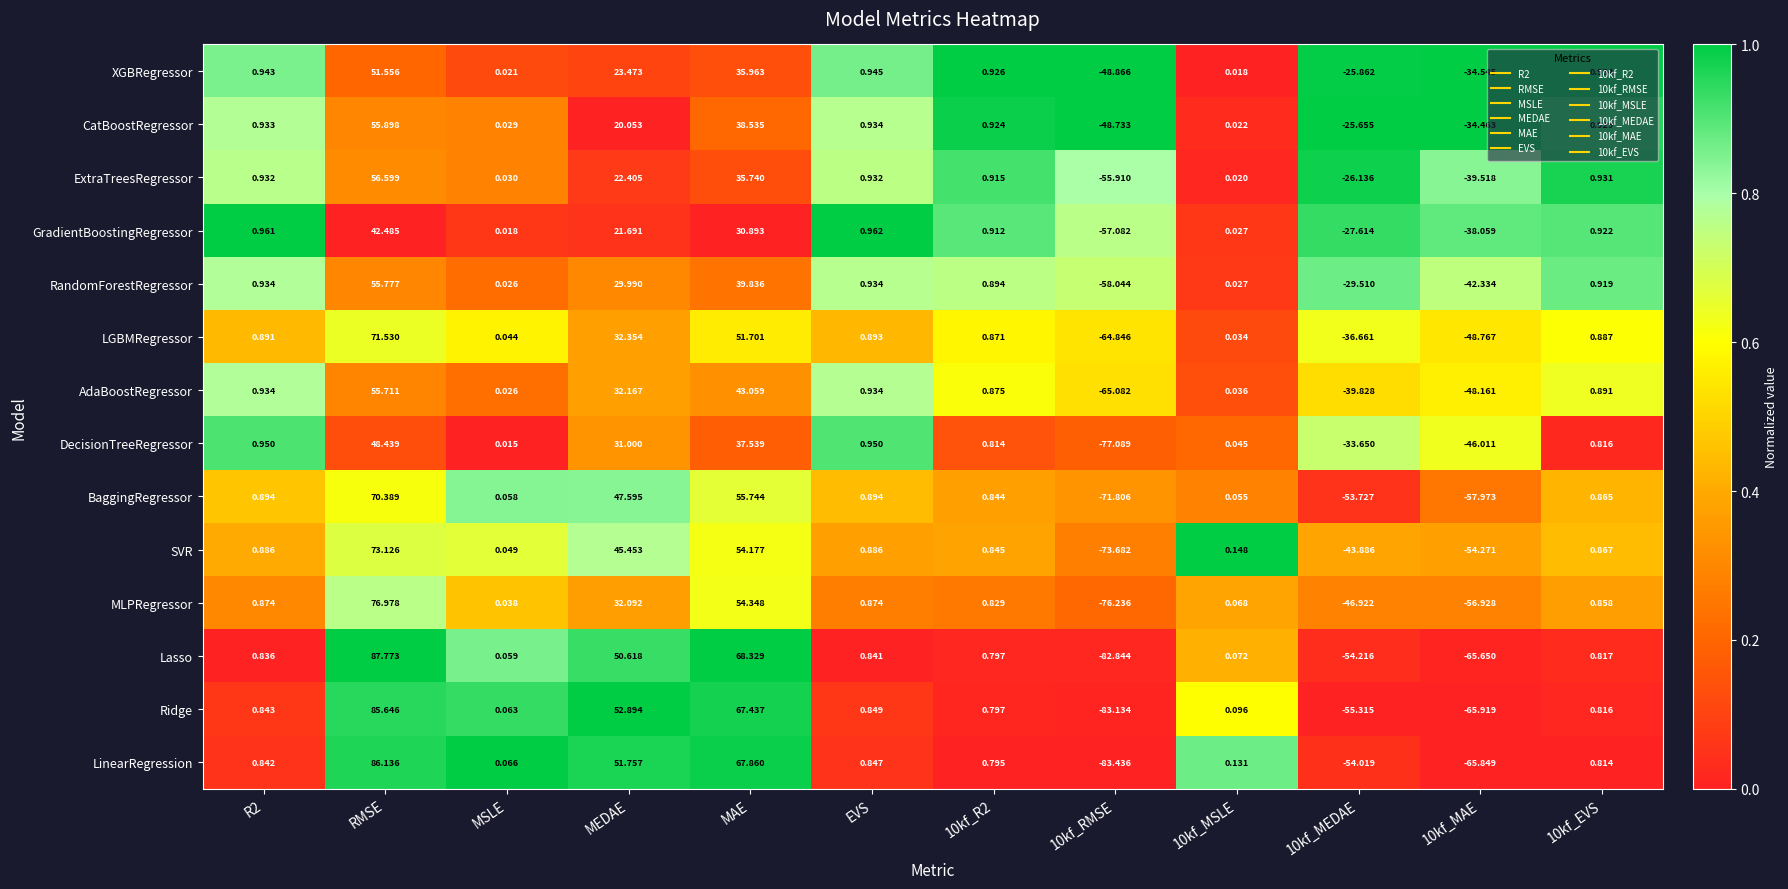

At which category is the sum across all series the highest?

RMSE